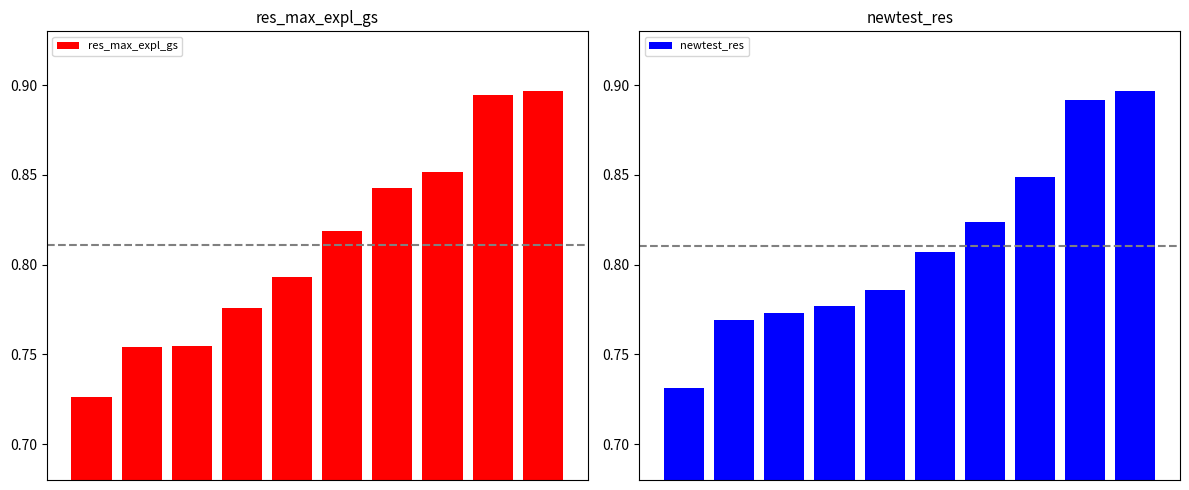

Rank the series at 0 from highest to lowest value.

newtest_res, res_max_expl_gs